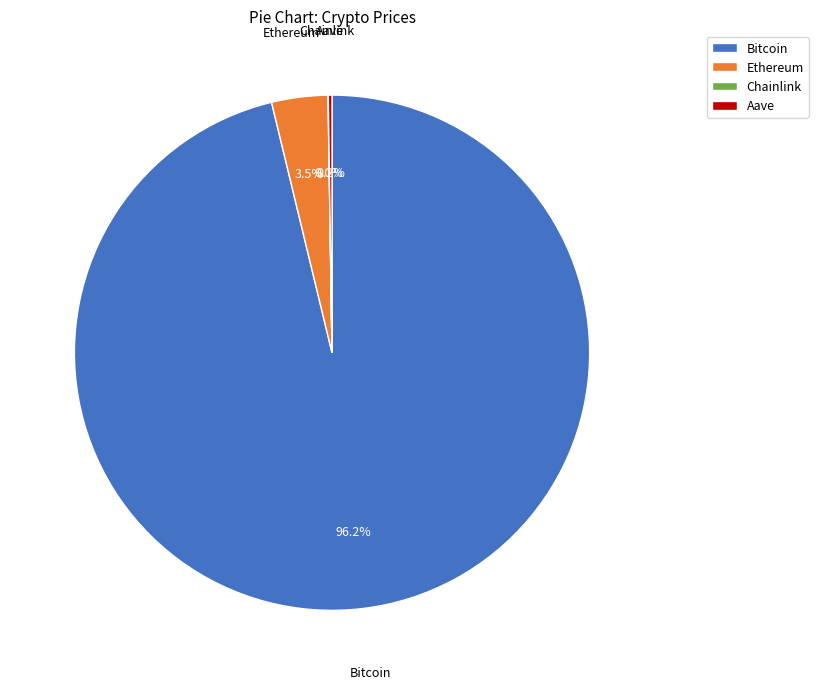

Which category has the biggest portion of the pie?

Bitcoin